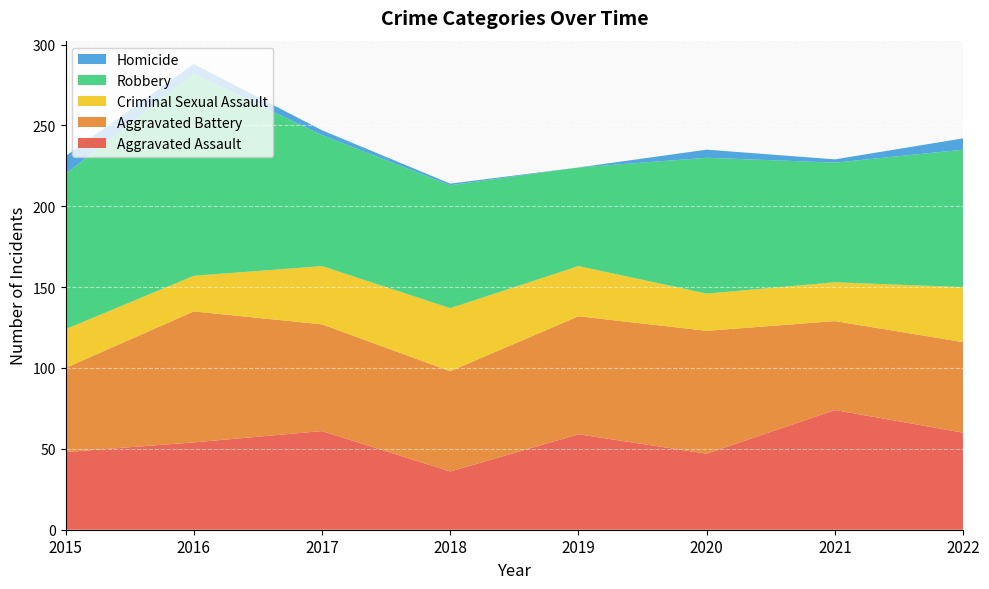

Reading left to right, what are all the values shown in this chart?

Aggravated Assault: 2015=48	2016=54	2017=61	2018=36	2019=59	2020=47	2021=74	2022=60
Aggravated Battery: 2015=52	2016=81	2017=66	2018=62	2019=73	2020=76	2021=55	2022=56
Criminal Sexual Assault: 2015=24	2016=22	2017=36	2018=39	2019=31	2020=23	2021=24	2022=34
Robbery: 2015=96	2016=125	2017=81	2018=76	2019=61	2020=84	2021=74	2022=85
Homicide: 2015=11	2016=6	2017=3	2018=1	2019=0	2020=5	2021=2	2022=7